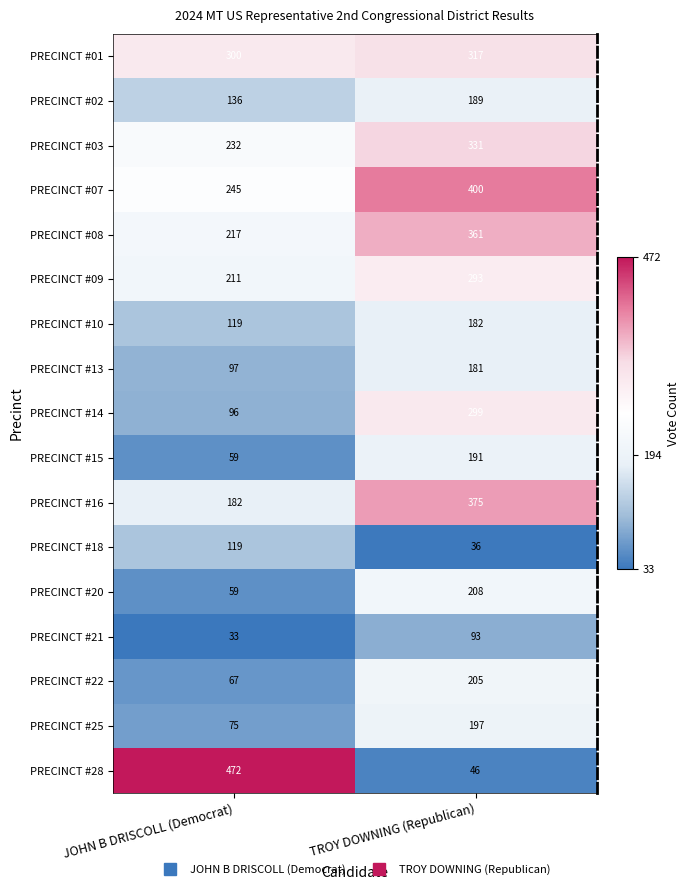

The PRECINCT #10 series shows 182 at TROY DOWNING (Republican). True or false?

True